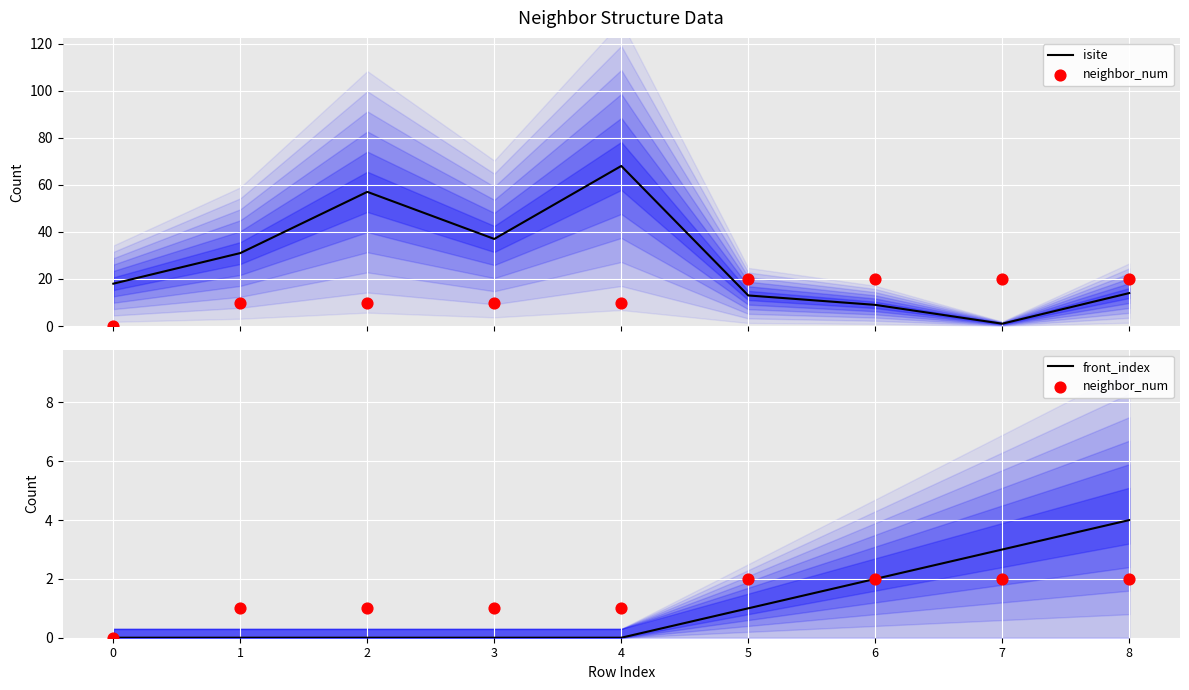

At how many categories does at least one series exceed 41?

2